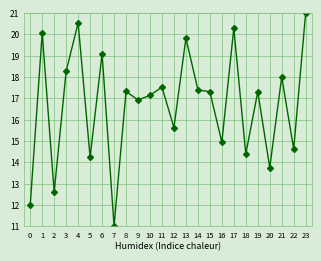

What is the value of the 17th point from the left?

14.9